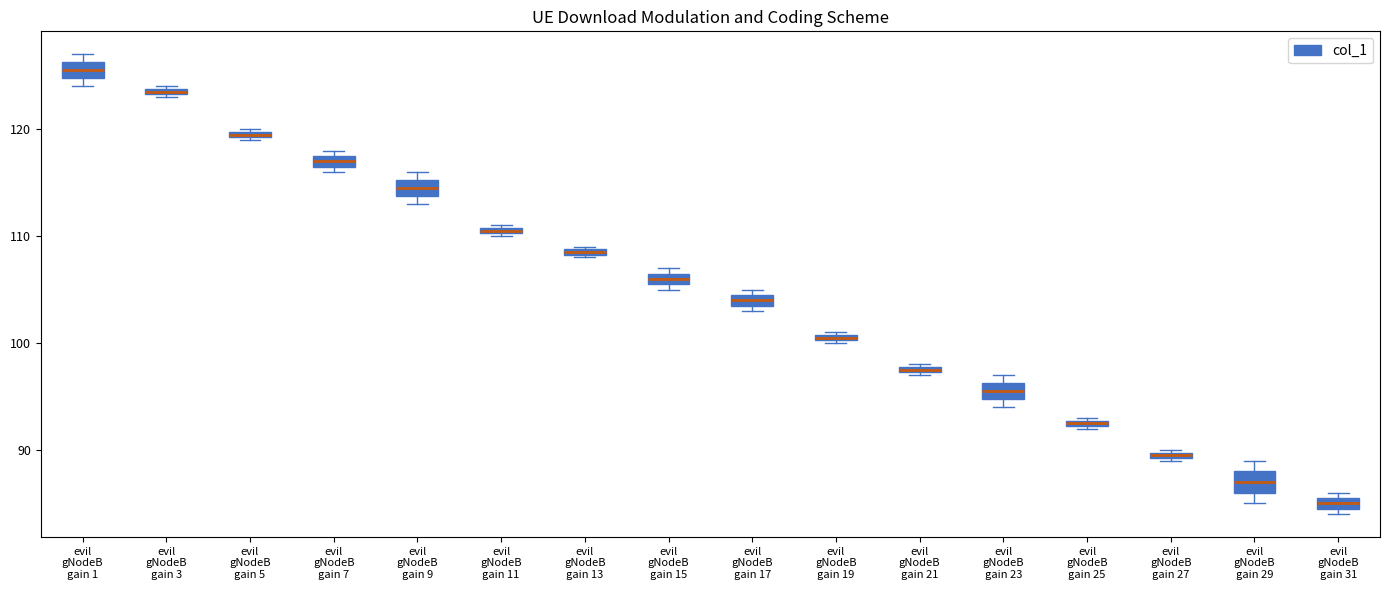

Where is the lower edge of the box for evil gNodeB gain 27 on the y-axis? The values are not printed on the chart, so give them approximately, as read against the axis.

89